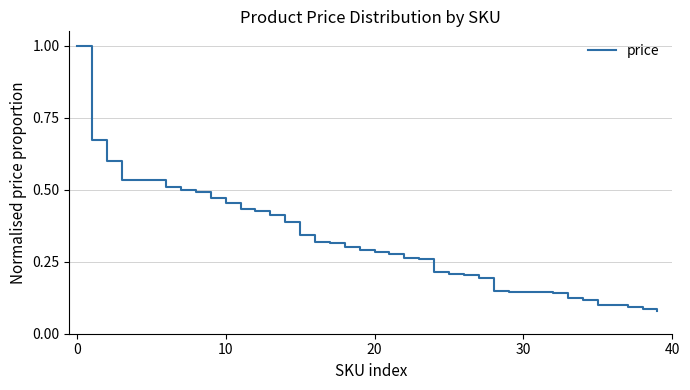

How many lines are shown in the chart?

1